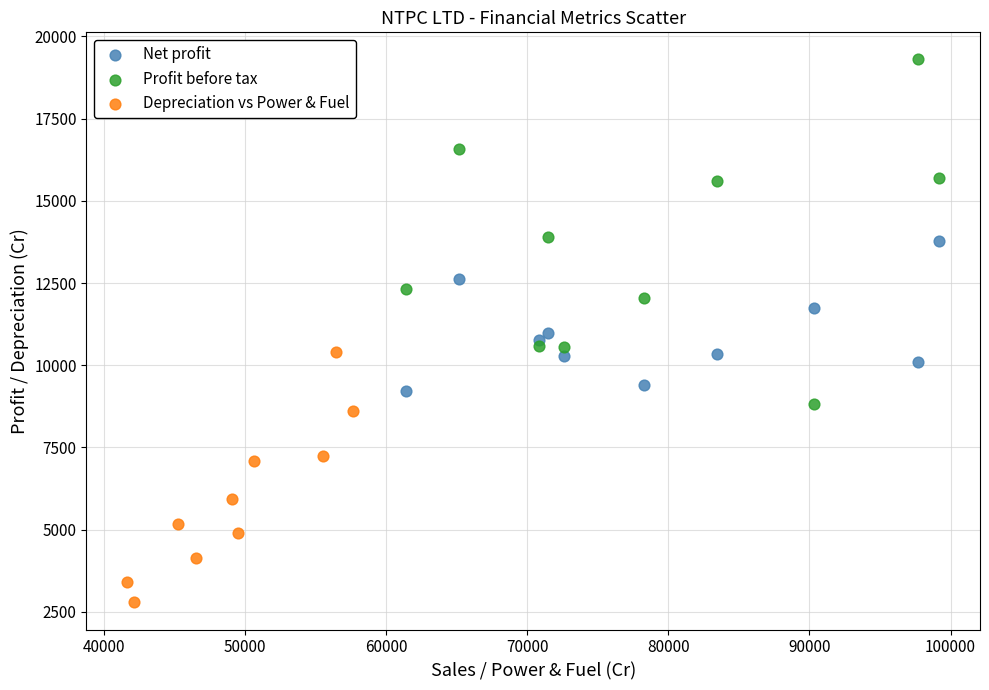

Which series reaches the maximum Y coordinate?

Profit before tax